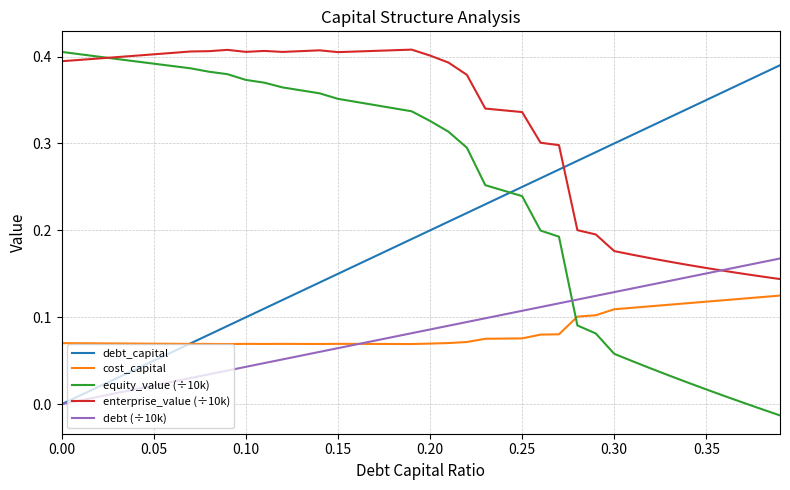

True or false: equity_value (÷10k) and debt (÷10k) cross at least once.

True